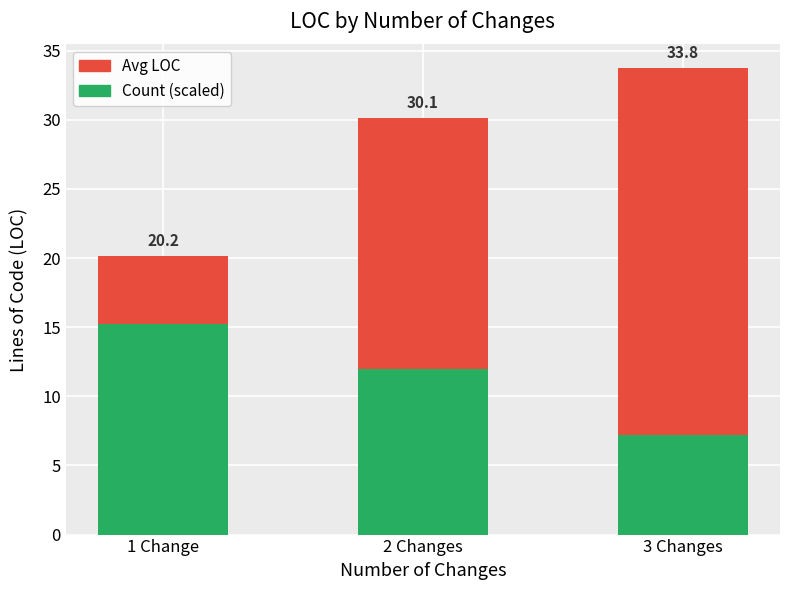

At which category is the sum across all series the highest?

2 Changes